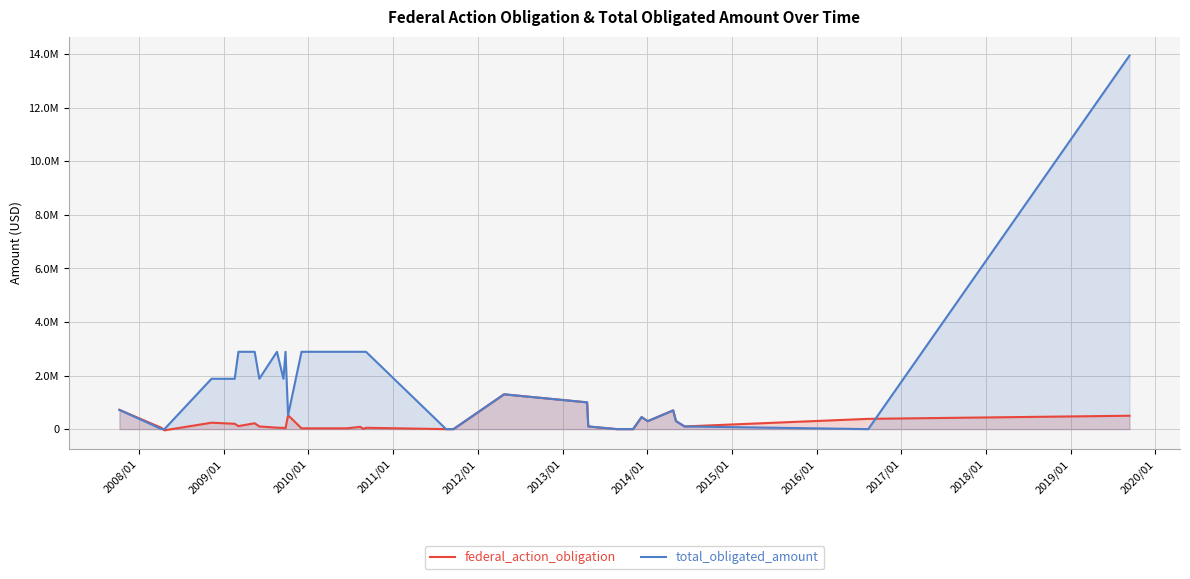

How many data points does each series have?

36